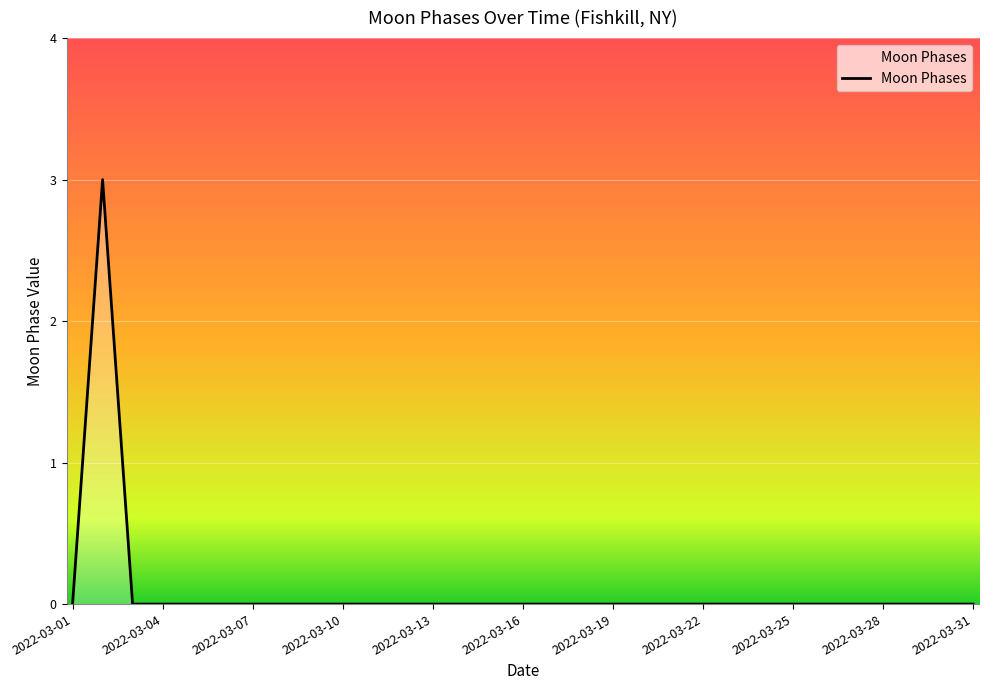

What is the greatest value displayed?

3